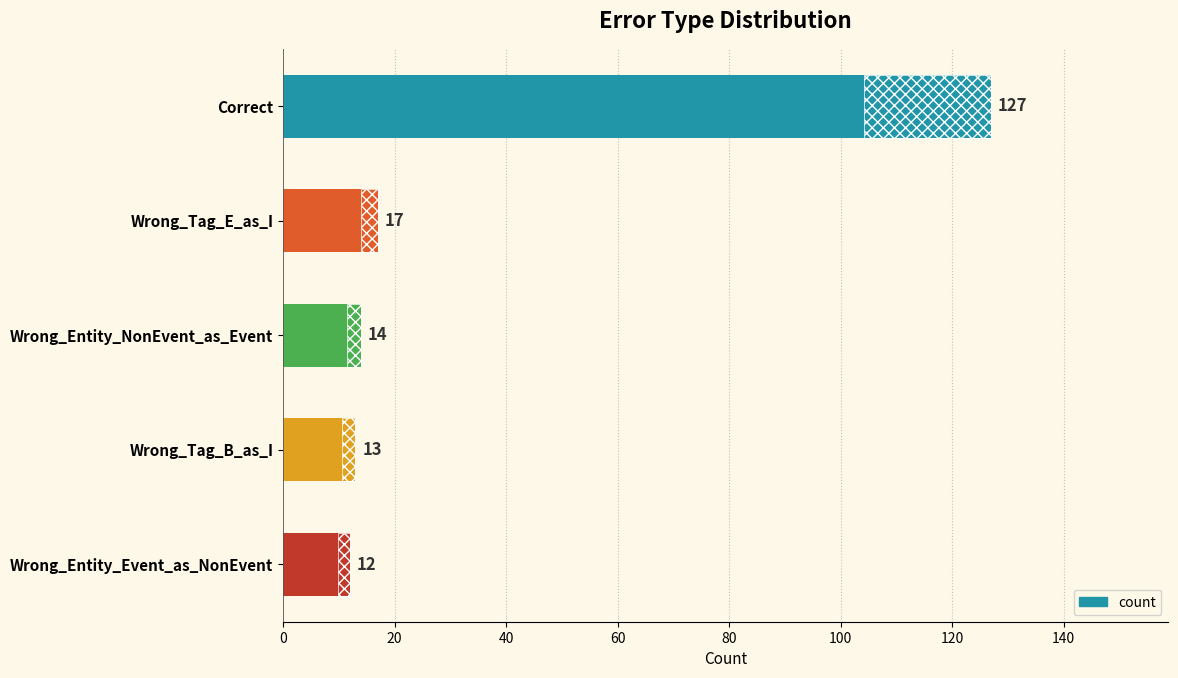

How many distinct data groups are displayed?

1